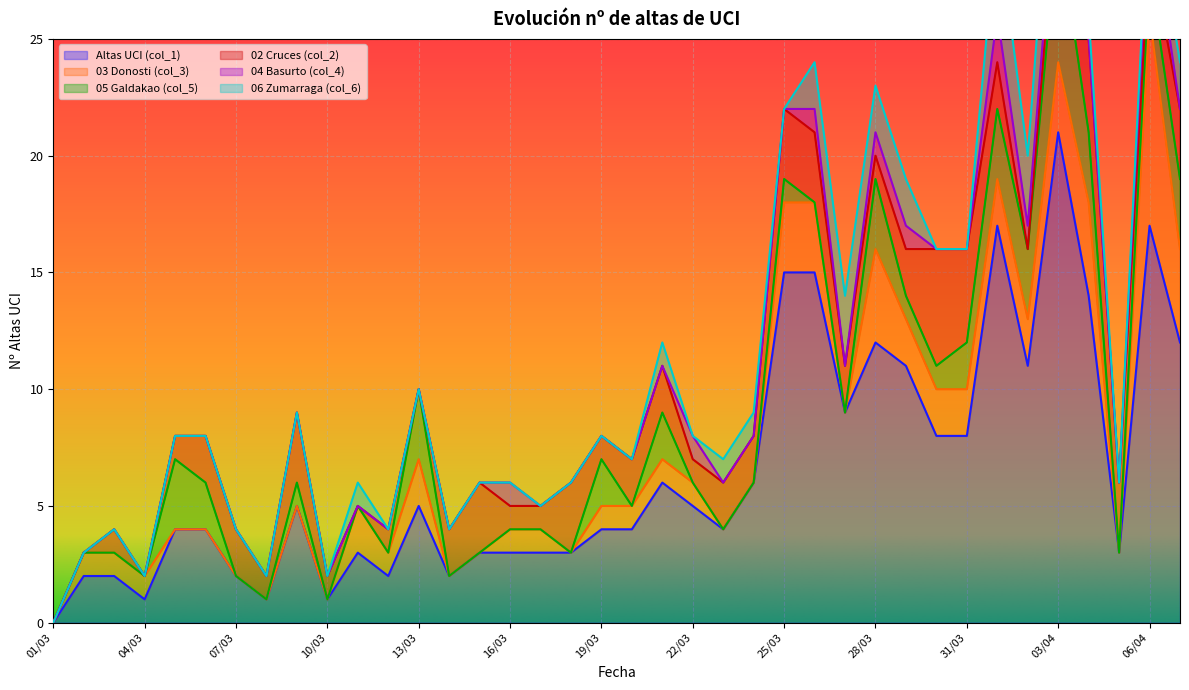

What is the sum of all Altas UCI (col_1) values?

248